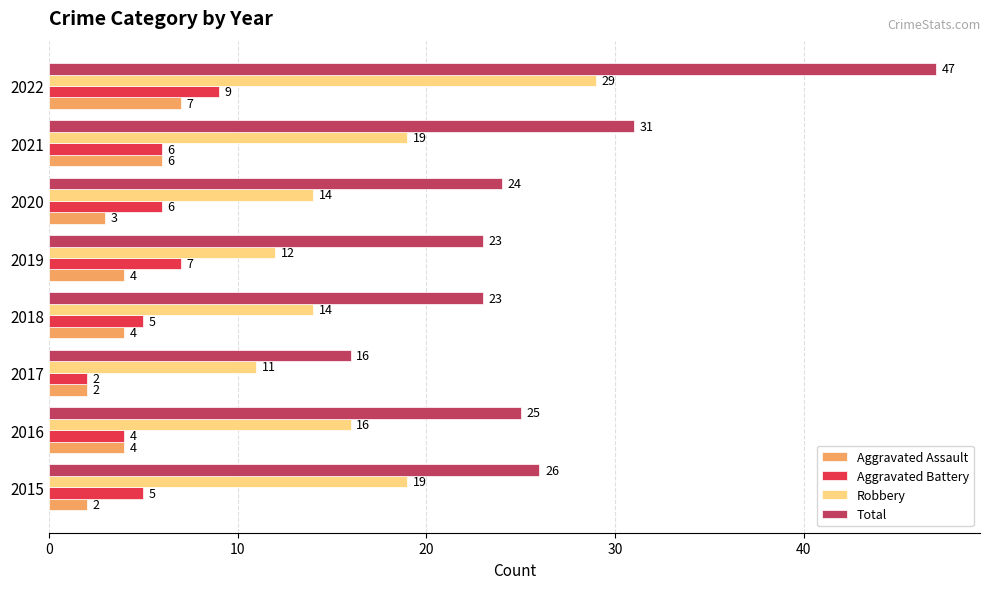

What is the spread (max minus min) of values at 2020?

21